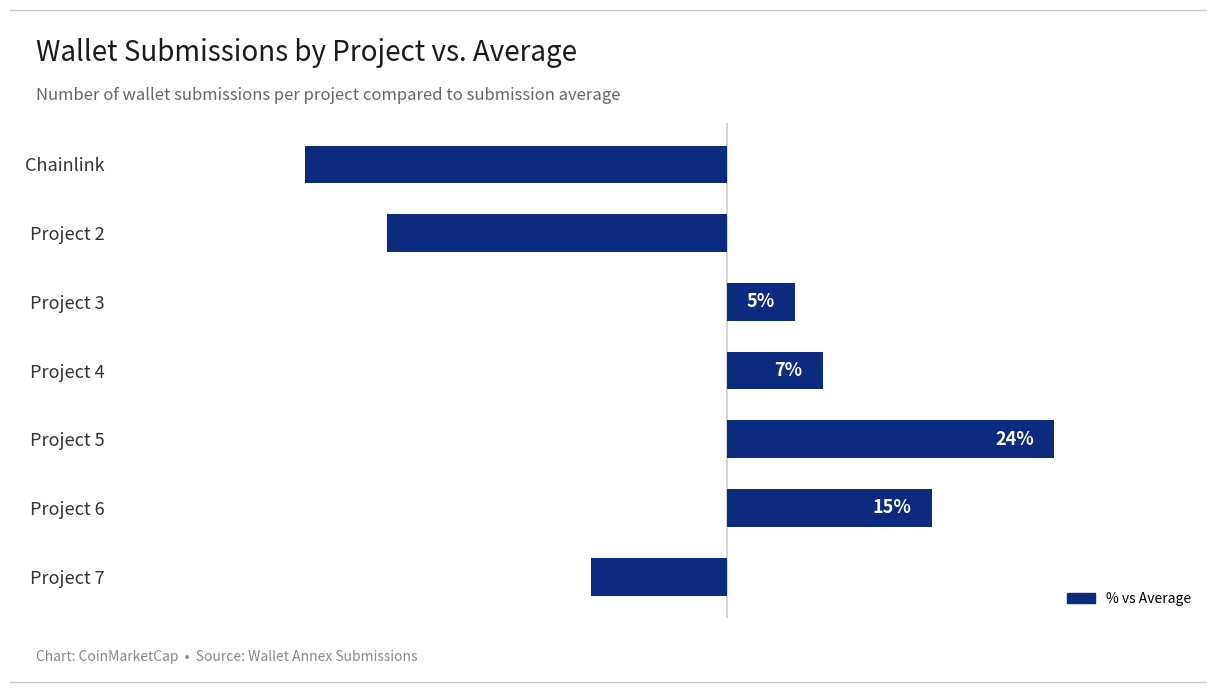

List the labels in order of value, largest first.

Project 5, Project 6, Project 4, Project 3, Project 7, Project 2, Chainlink